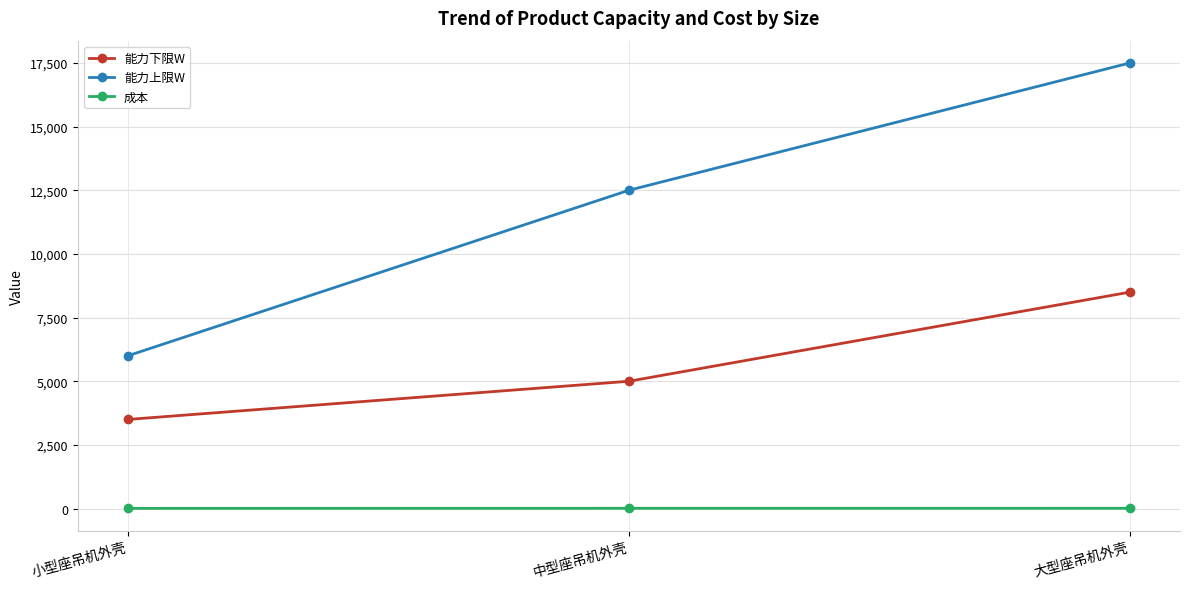

Which series changed the most between 小型座吊机外壳 and 中型座吊机外壳?

能力上限W